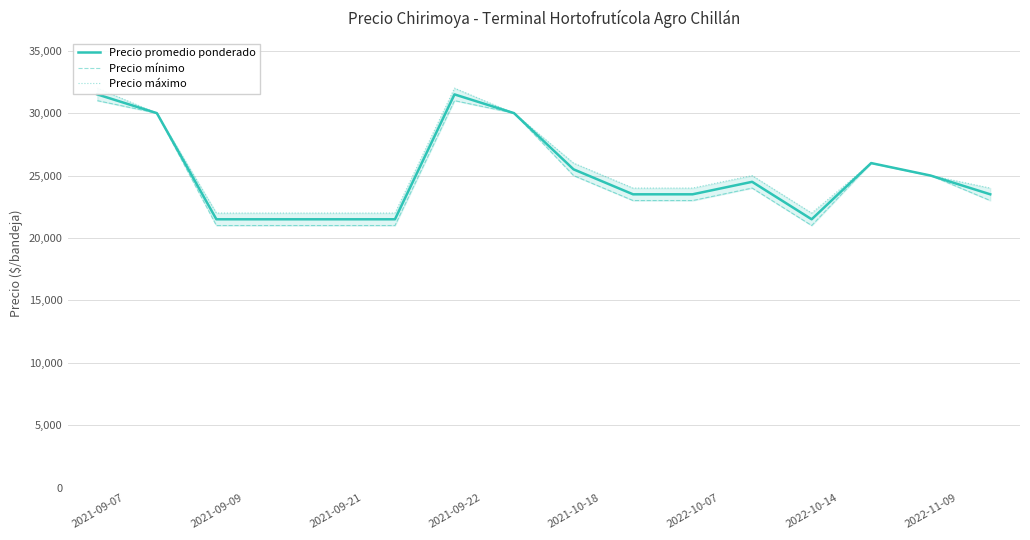

At how many categories does at least one series exceed 28179?

4